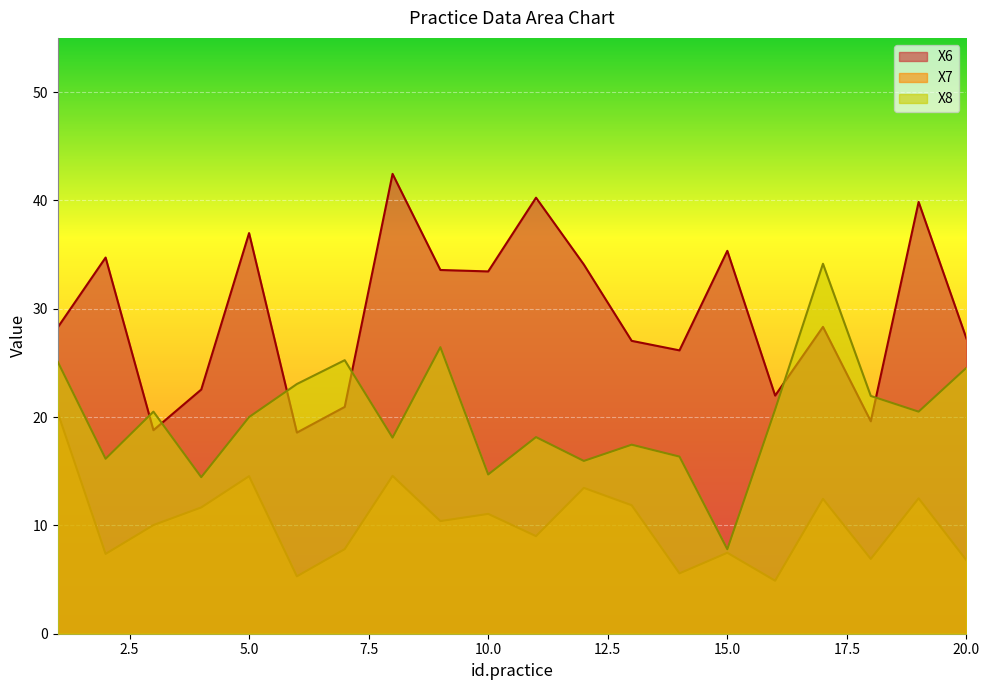

Reading left to right, transcribe all the data shown in this chart.

X6: 1=28.3	2=34.7	3=18.8	4=22.5	5=37.0	6=18.6	7=20.9	8=42.4	9=33.6	10=33.4	11=40.2	12=34.1	13=27.0	14=26.2	15=35.3	16=22.0	17=28.3	18=19.6	19=39.9	20=27.3
X7: 1=20.4	2=7.4	3=10.0	4=11.7	5=14.5	6=5.3	7=7.8	8=14.6	9=10.4	10=11.1	11=9.0	12=13.5	13=11.9	14=5.6	15=7.5	16=4.9	17=12.4	18=6.9	19=12.5	20=6.8
X8: 1=25.1	2=16.2	3=20.5	4=14.4	5=20.0	6=23.1	7=25.2	8=18.1	9=26.5	10=14.7	11=18.1	12=16.0	13=17.4	14=16.4	15=7.8	16=20.7	17=34.2	18=21.9	19=20.5	20=24.6